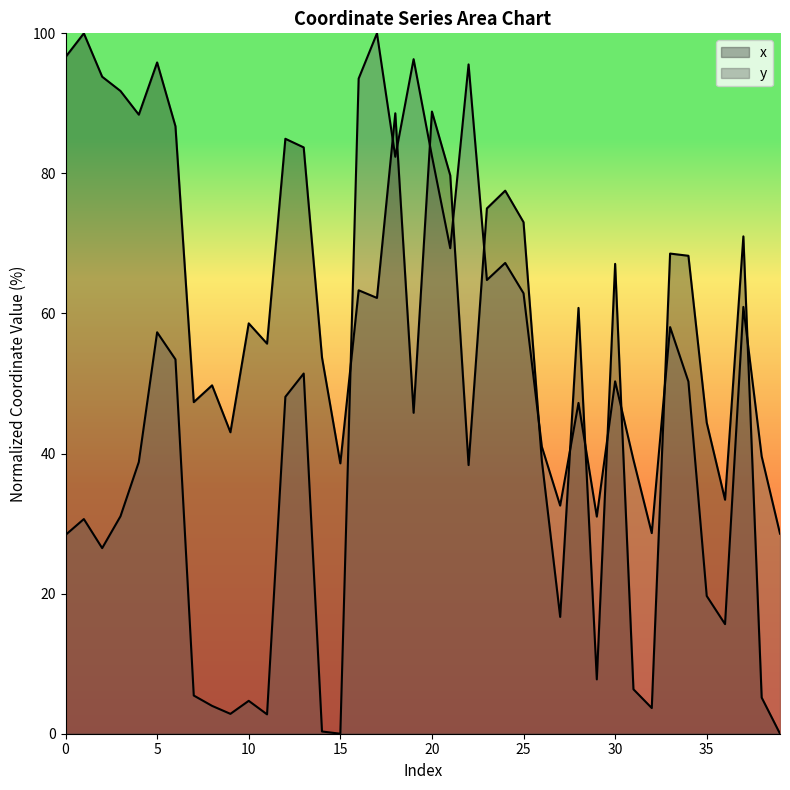

At which category does the chart reach its minimum across all series?

39